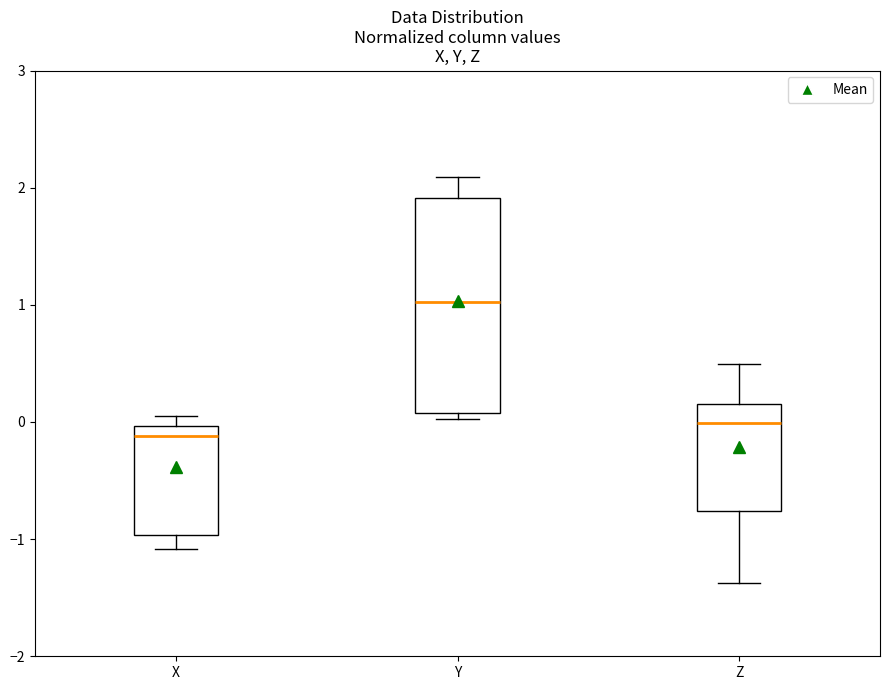

Which box has the highest median line?

Y